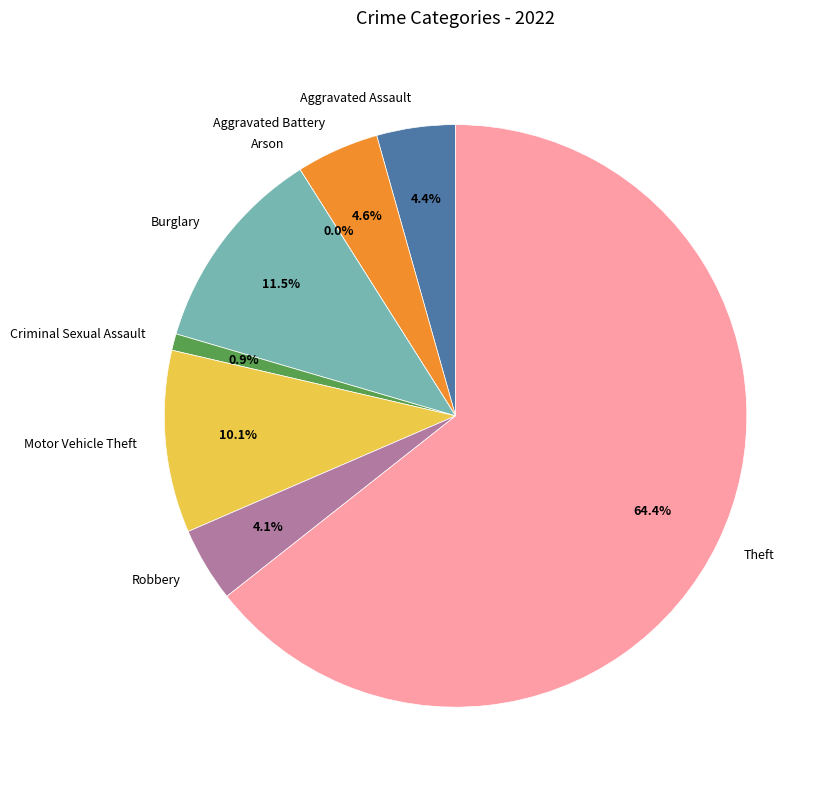

Between Criminal Sexual Assault and Motor Vehicle Theft, which is larger?

Motor Vehicle Theft